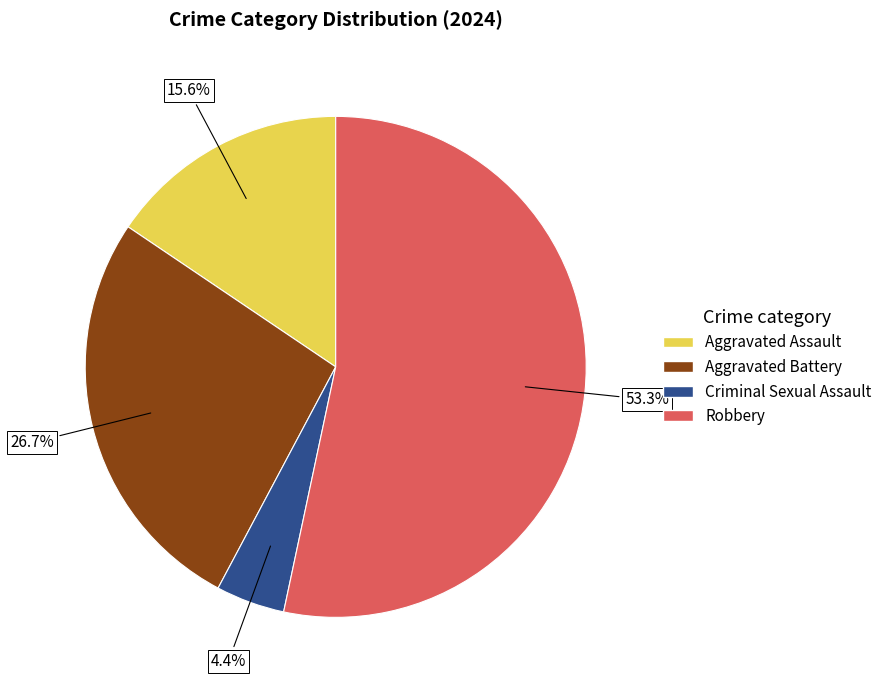

Rank the categories by value from lowest to highest.

Criminal Sexual Assault, Aggravated Assault, Aggravated Battery, Robbery